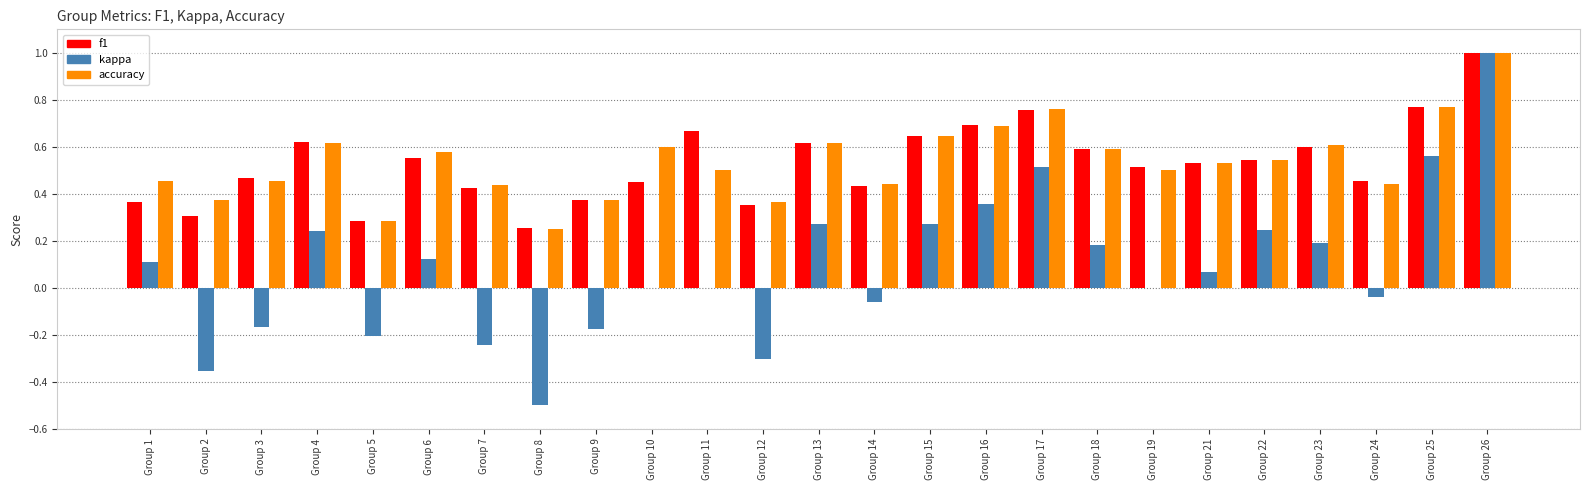

What is the total value across all series at Group 17?

2.0